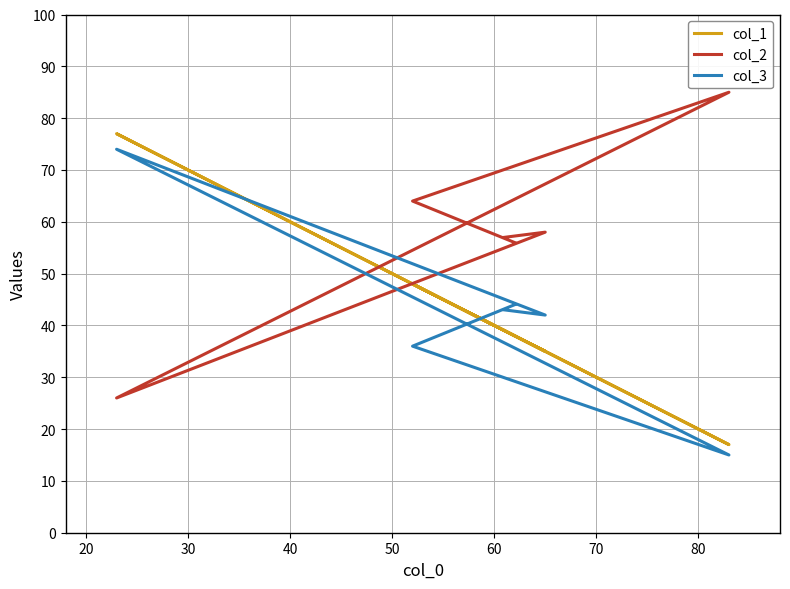

How many data points in col_1 are less than 39?

3